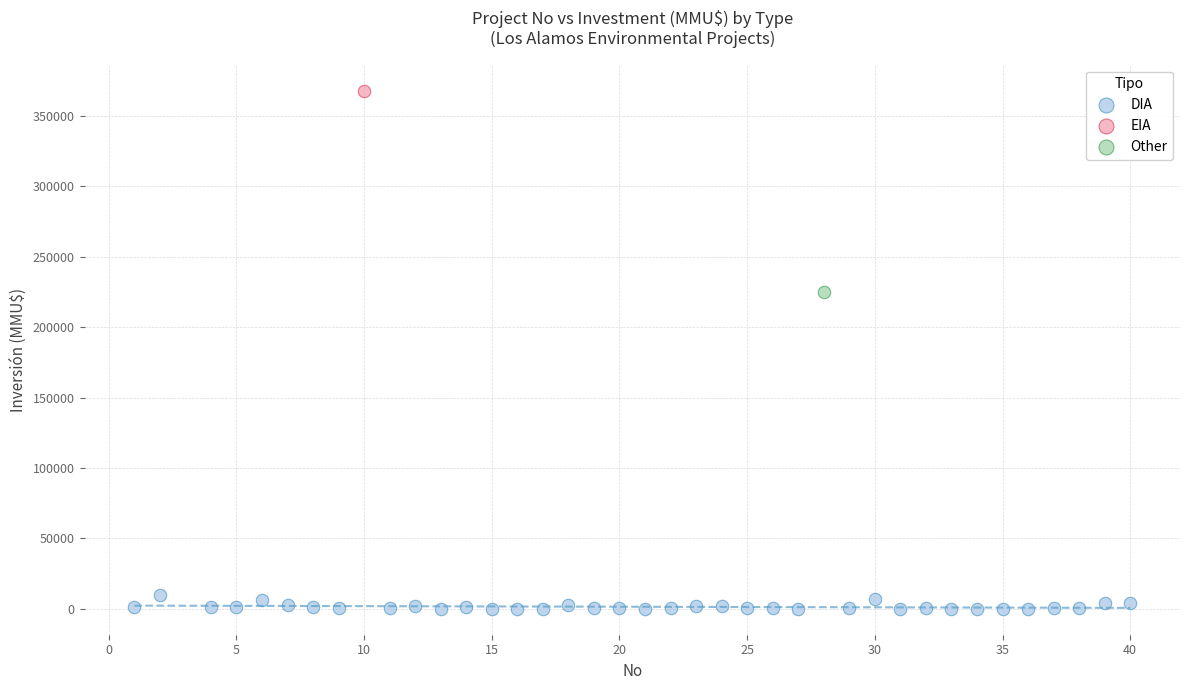

What are all the series names shown in the legend?

DIA, EIA, Other